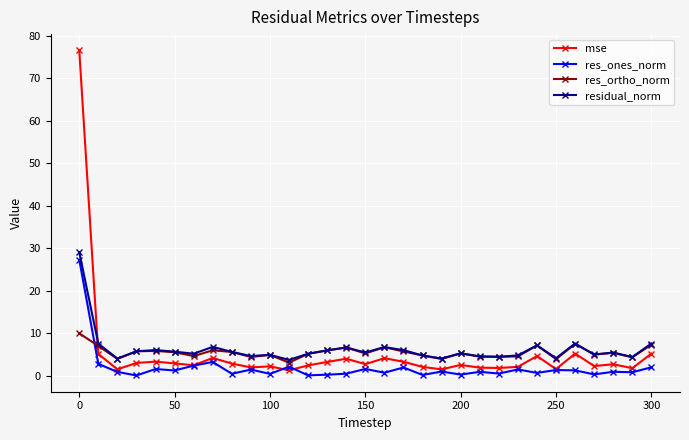

True or false: mse and res_ones_norm intersect in this chart.

True